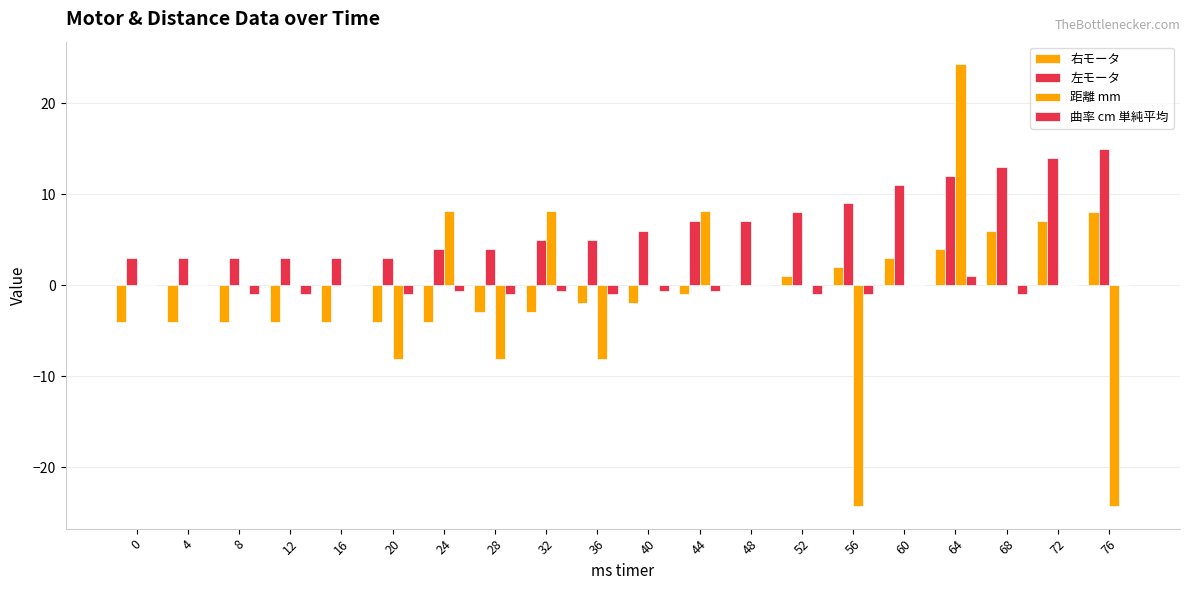

Reading left to right, extract all data points from this chart.

右モータ: -4.0	-4.0	-4.0	-4.0	-4.0	-4.0	-4.0	-3.0	-3.0	-2.0	-2.0	-1.0	0.0	1.0	2.0	3.0	4.0	6.0	7.0	8.0
左モータ: 3.0	3.0	3.0	3.0	3.0	3.0	4.0	4.0	5.0	5.0	6.0	7.0	7.0	8.0	9.0	11.0	12.0	13.0	14.0	15.0
距離 mm: 0.0	0.0	0.0	0.0	0.0	-8.1	8.1	-8.1	8.1	-8.1	0.0	8.1	0.0	0.0	-24.3	0.0	24.3	0.0	0.0	-24.3
曲率 cm 単純平均: 0.0	0.0	-1.0	-1.0	-0.0	-1.0	-0.6	-1.0	-0.6	-1.0	-0.6	-0.6	-0.0	-1.0	-1.0	-0.0	1.0	-1.0	-0.0	-0.0